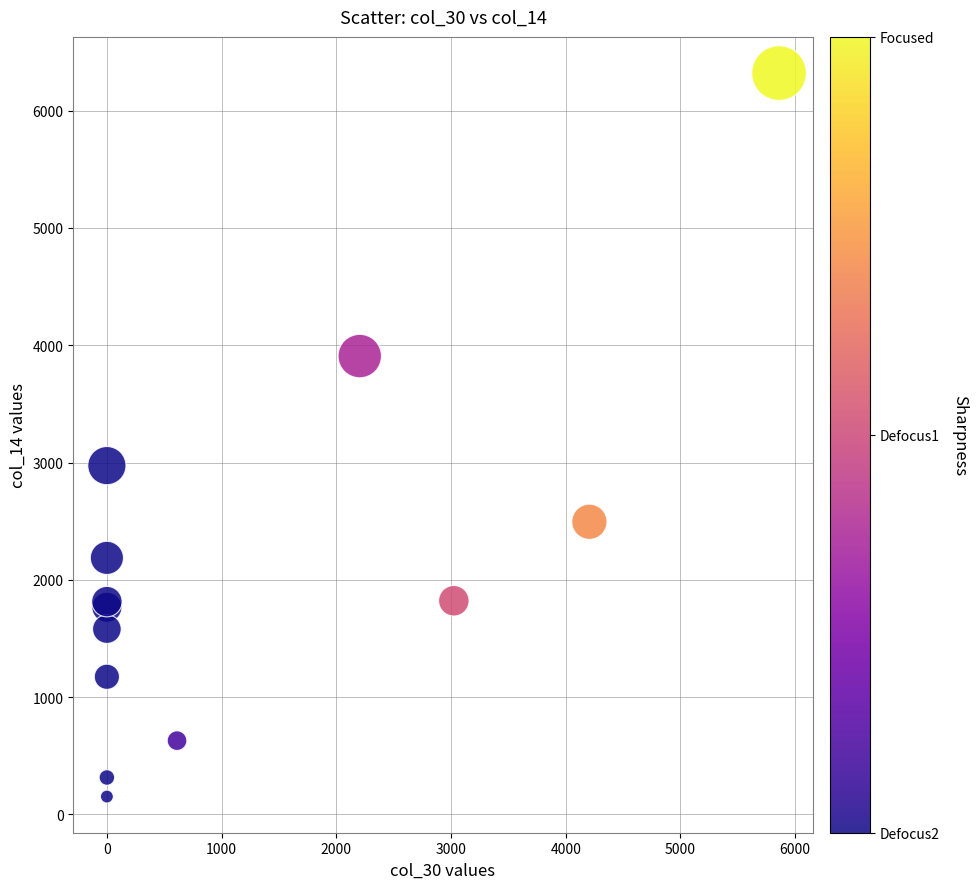

What Y value in the scatter plot is closest to 3236?

2973.8